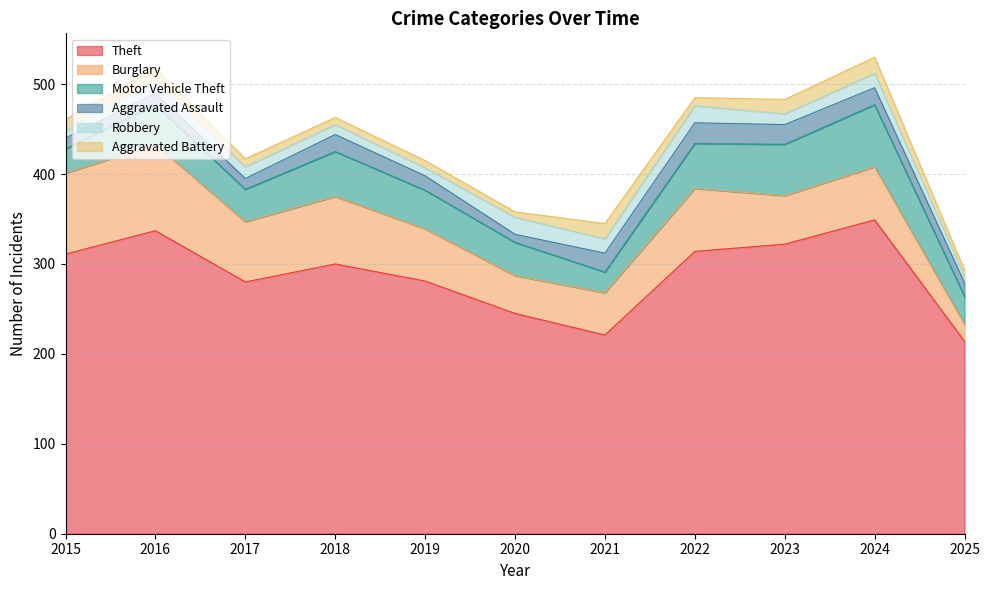

What is the difference between the highest and lowest values at 2024?

333